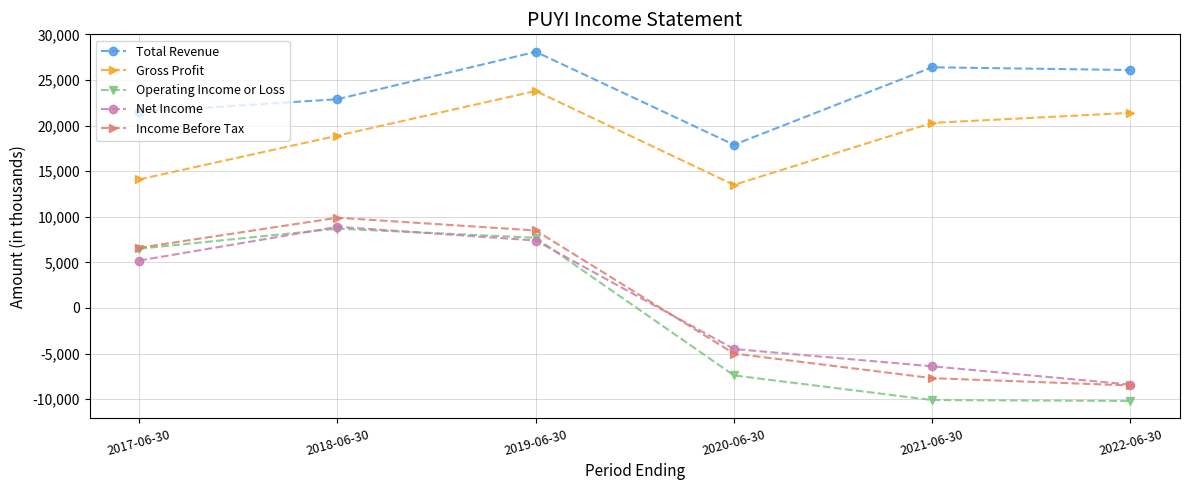

At how many categories does at least one series exceed 25017?

3